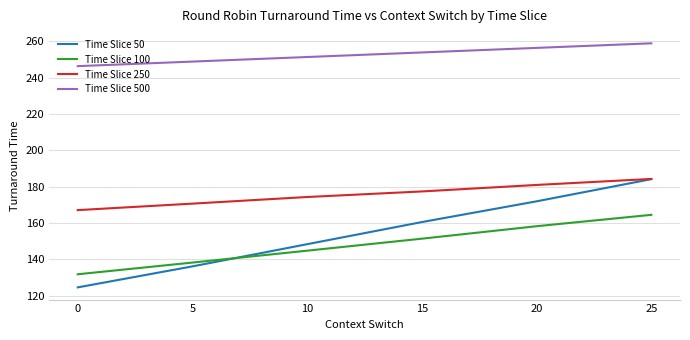

Count the number of categories in the chart.

6